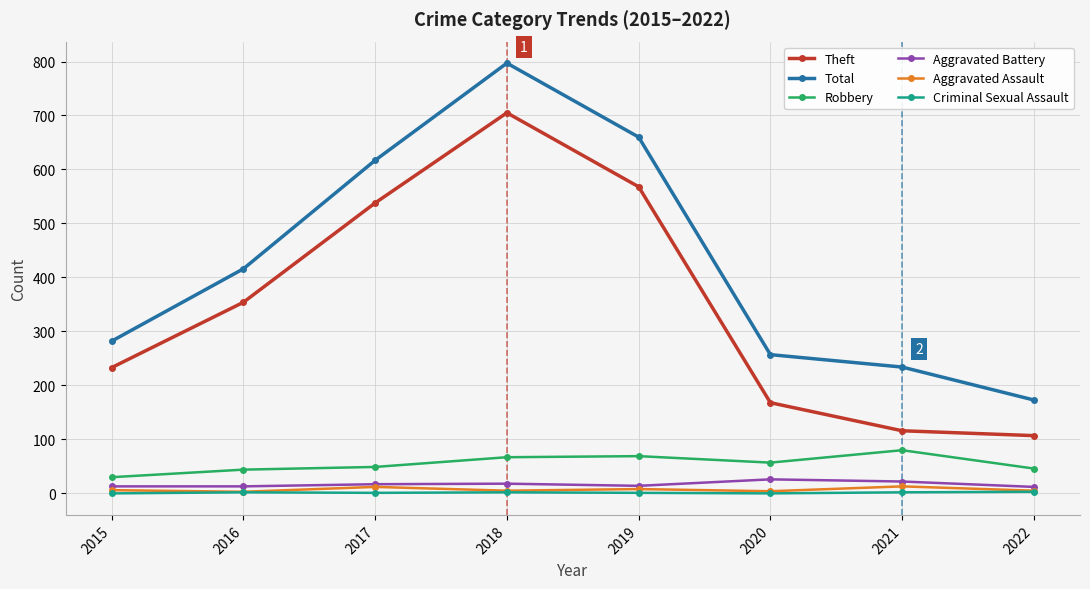

At which label does Robbery first exceed 57?

2018